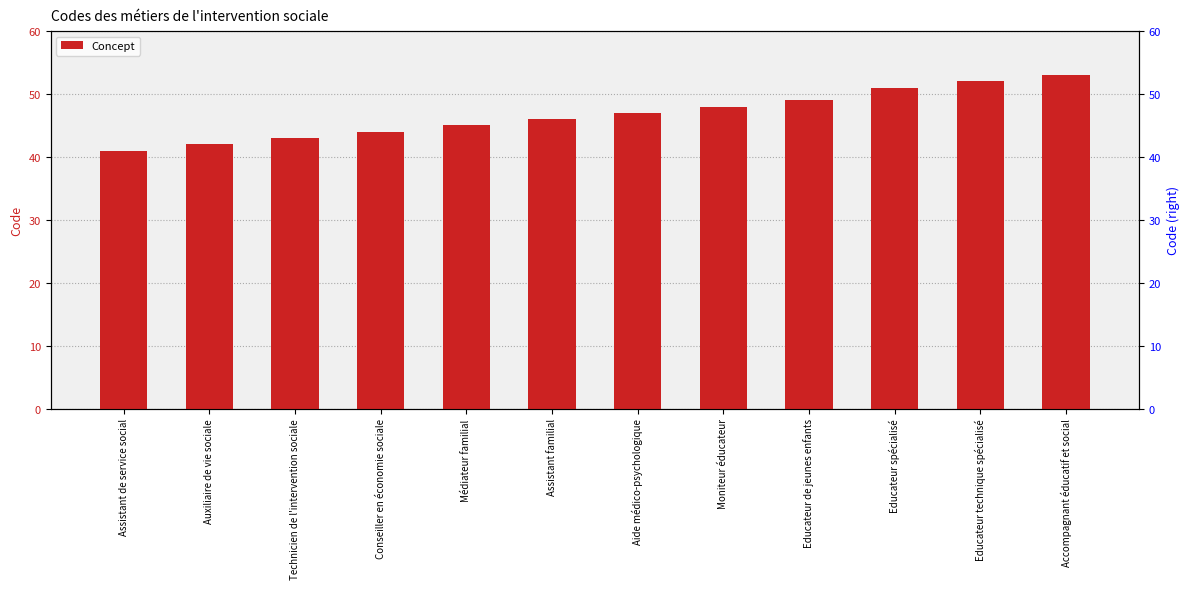

What is the change in value from Médiateur familial to Educateur technique spécialisé?

+7